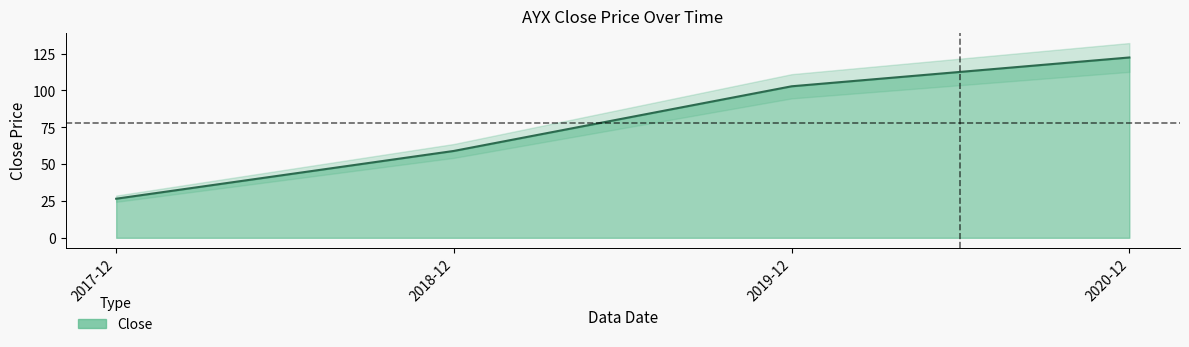

Which has a higher value, 2017-12 or 2019-12?

2019-12